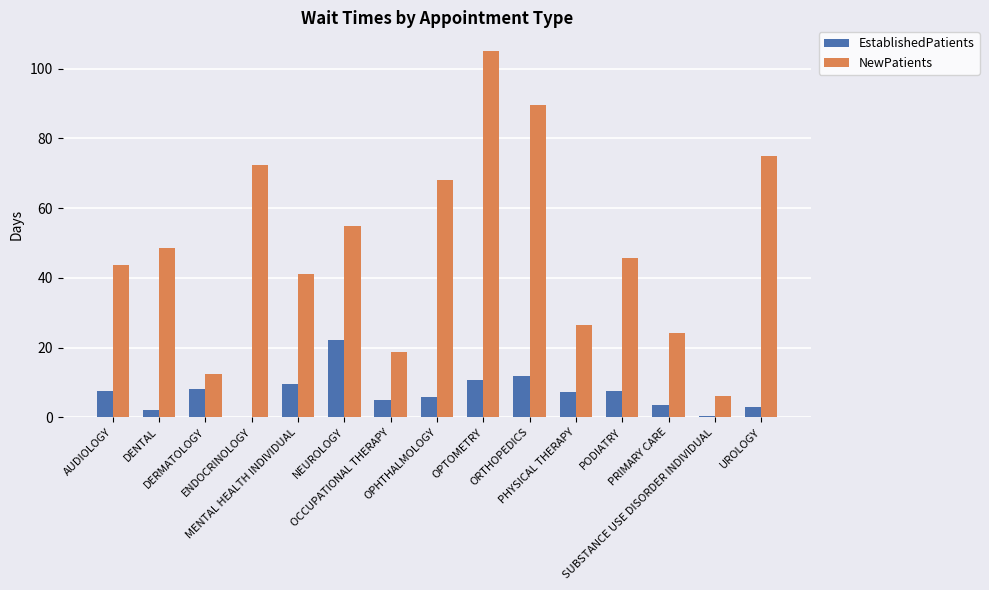

True or false: NewPatients has a value of 65.6 at PODIATRY.

False